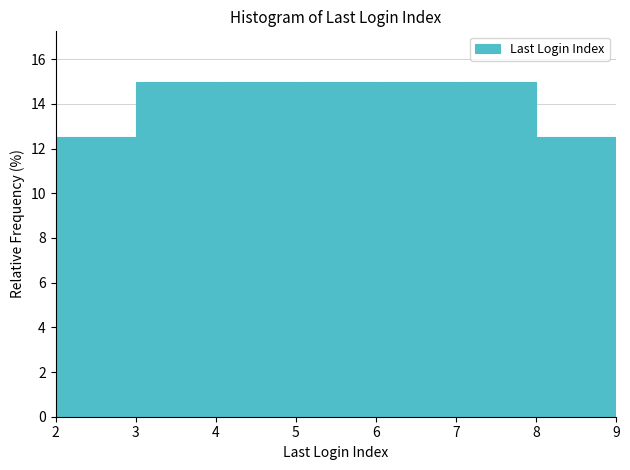

Reading left to right, list every bar in this chart as the range it spans on the x-axis followed by its height. The values are not printed on the chart, so give them approximately, as read against the axis.

2 to 3: 12.6
3 to 4: 15.0
4 to 5: 15.0
5 to 6: 15.0
6 to 7: 15.0
7 to 8: 15.0
8 to 9: 12.6